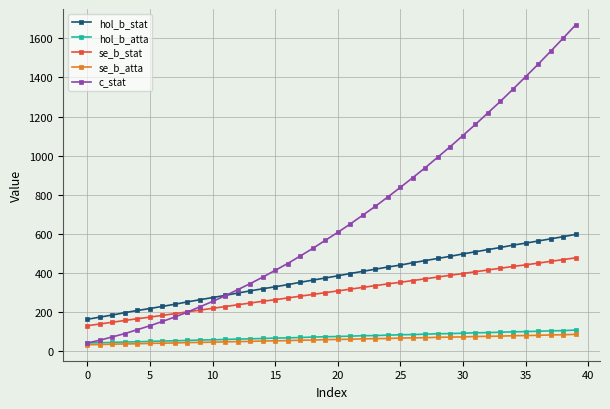

True or false: hol_b_stat and se_b_stat intersect in this chart.

False